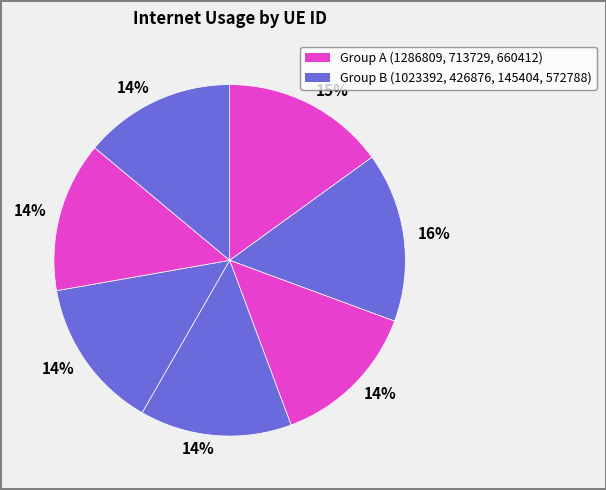

Which slice is the smallest?

1023392